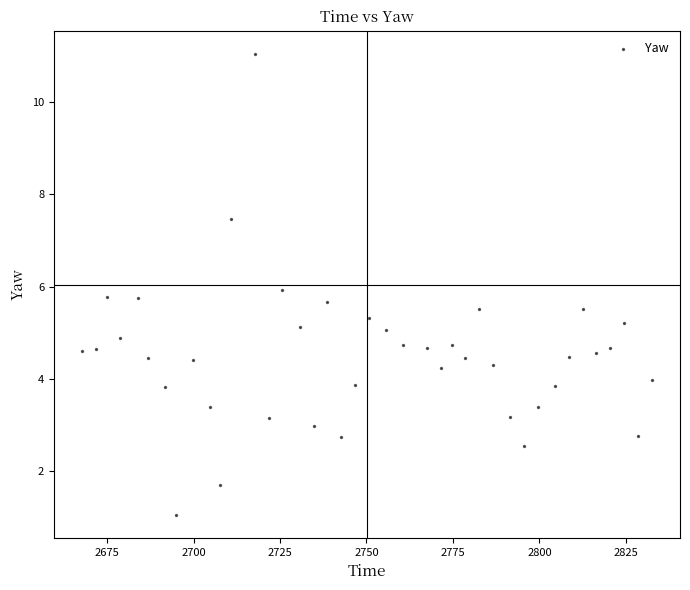

What is the range of X values (max minus min)?

164.6